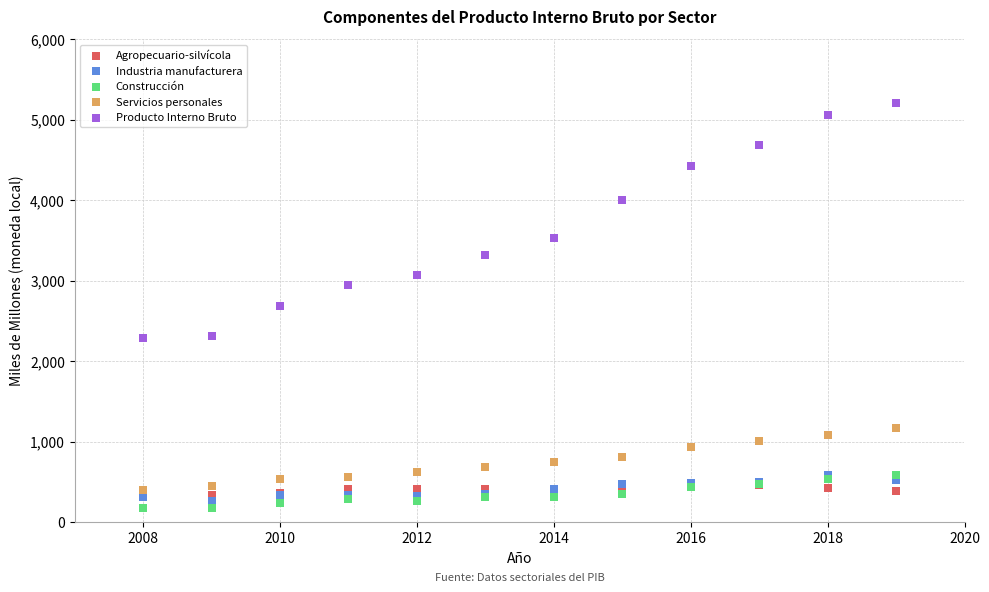

Which series contains the highest Y value?

Producto Interno Bruto